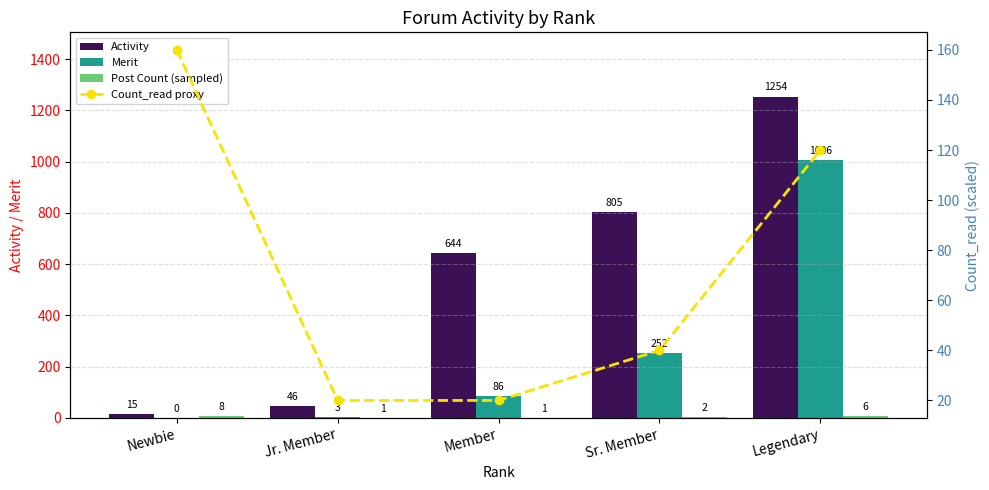

Between Newbie and Legendary, which series saw the biggest shift?

Activity